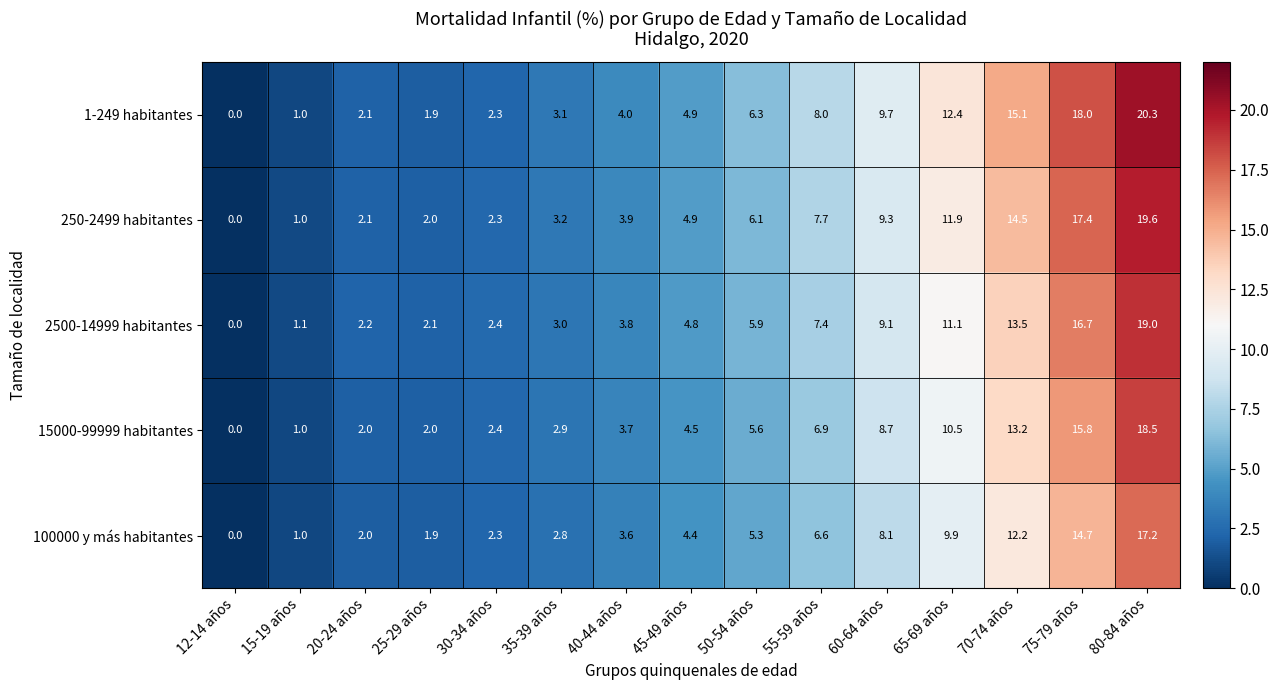

What is the difference between the 15000-99999 habitantes values at 25-29 años and 70-74 años?

11.2